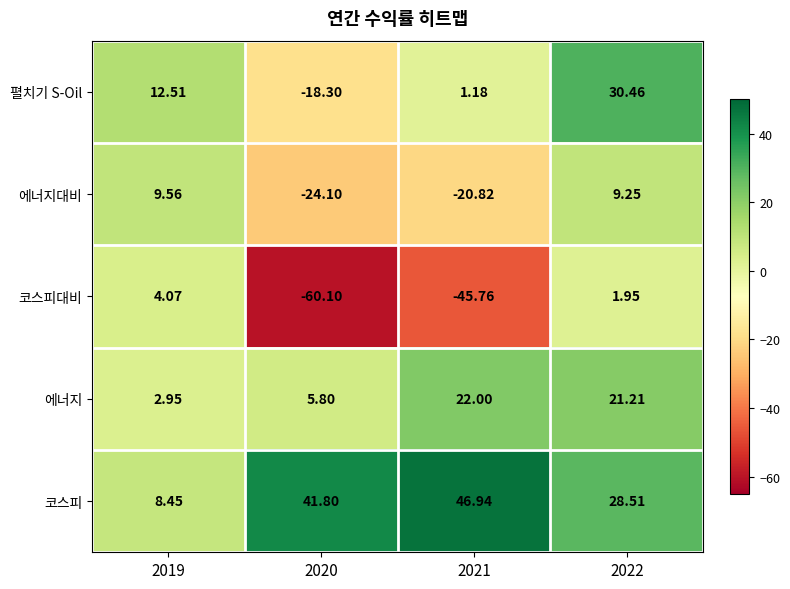

Between 2020 and 2022, which series saw the biggest shift?

코스피대비